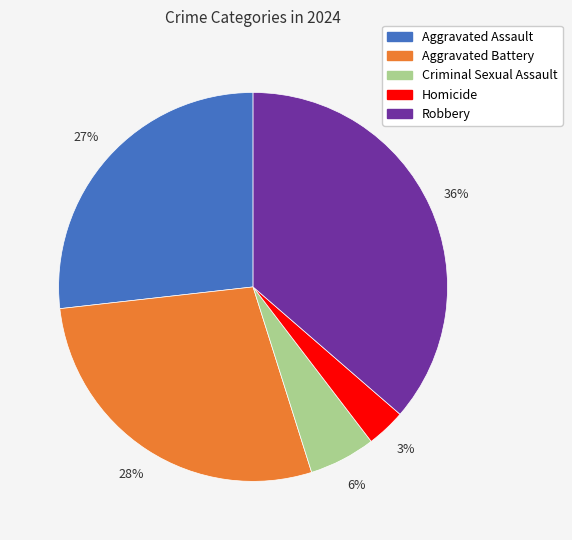

The Criminal Sexual Assault slice represents 13% of the pie. True or false?

False